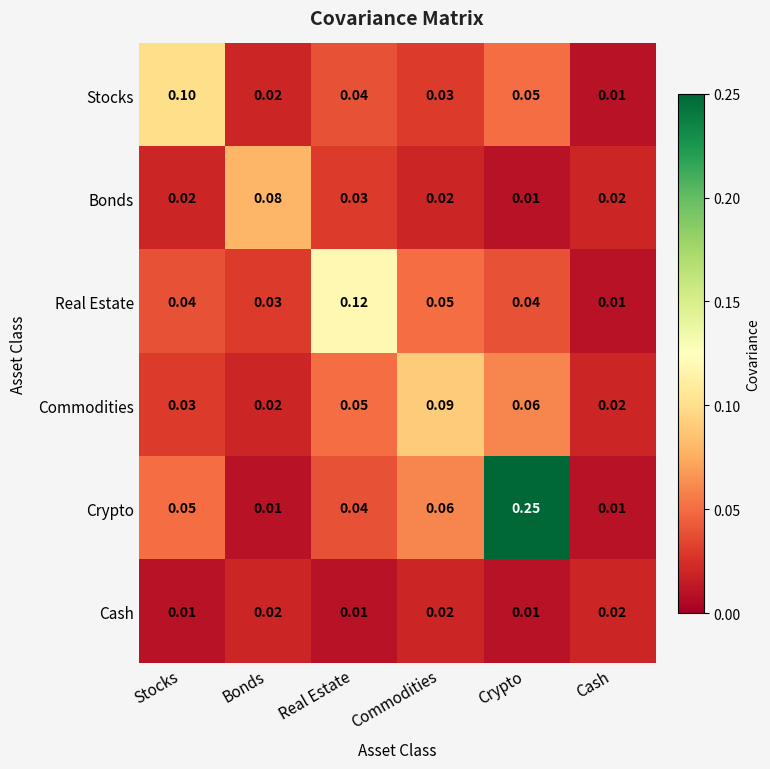

Between Crypto and Cash, which series saw the biggest shift?

Crypto